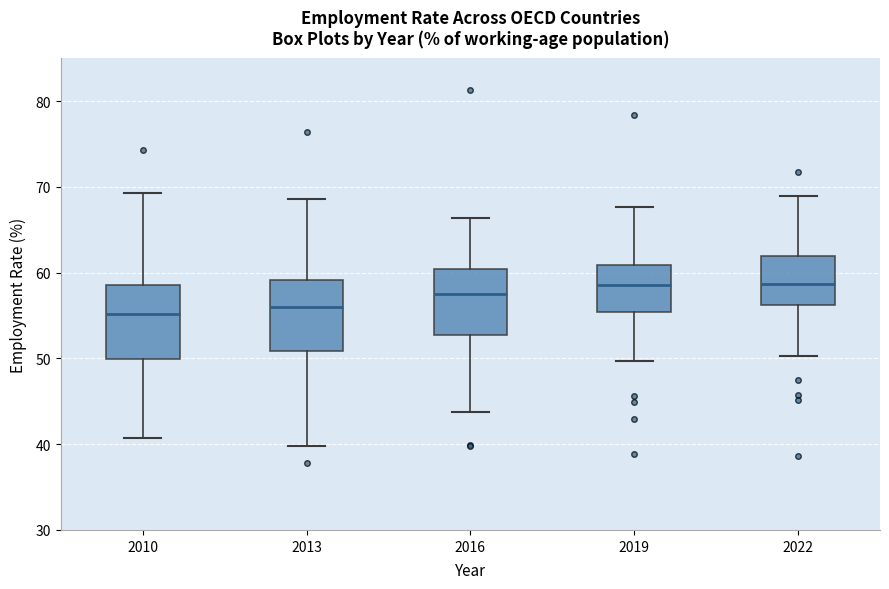

Reading left to right, transcribe this box plot: for each box, give where its median line is, the range the box spans, and where its two whiskers end, as read against the y-axis. The values are not printed on the chart, so give them approximately, as read against the axis.

2010: median 55, box 50 to 59, whiskers 41 to 69
2013: median 56, box 51 to 59, whiskers 40 to 69
2016: median 58, box 53 to 60, whiskers 44 to 66
2019: median 59, box 55 to 61, whiskers 50 to 68
2022: median 59, box 56 to 62, whiskers 50 to 69